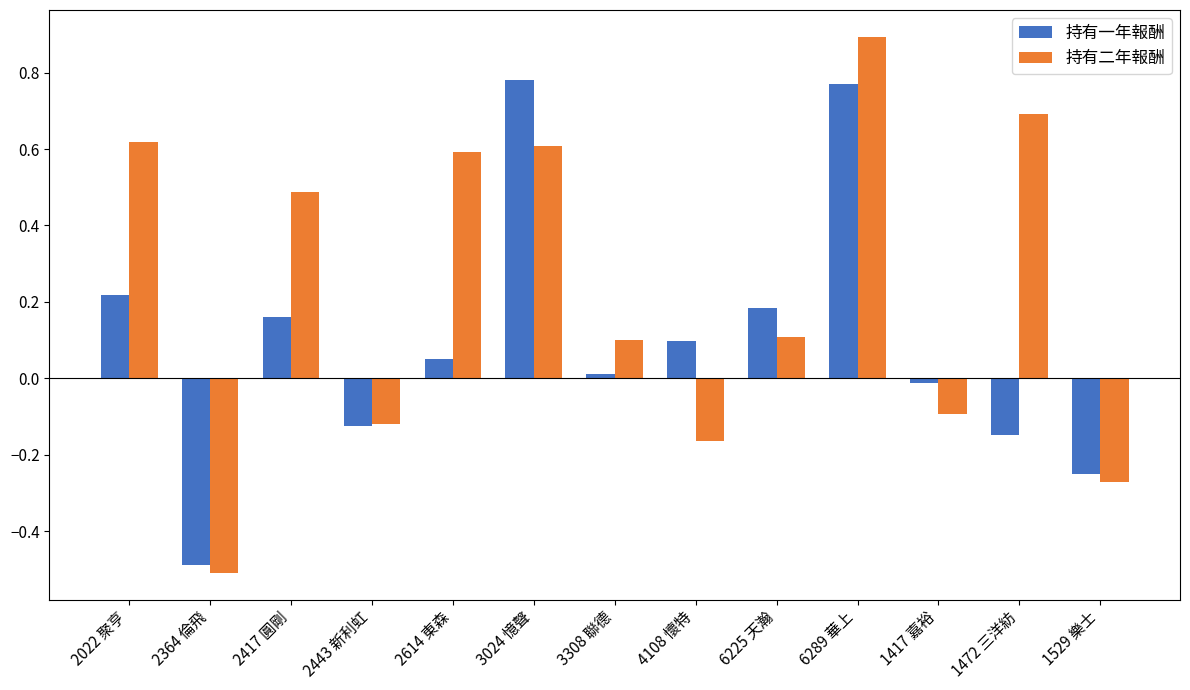

Which series has the widest spread of values?

持有二年報酬